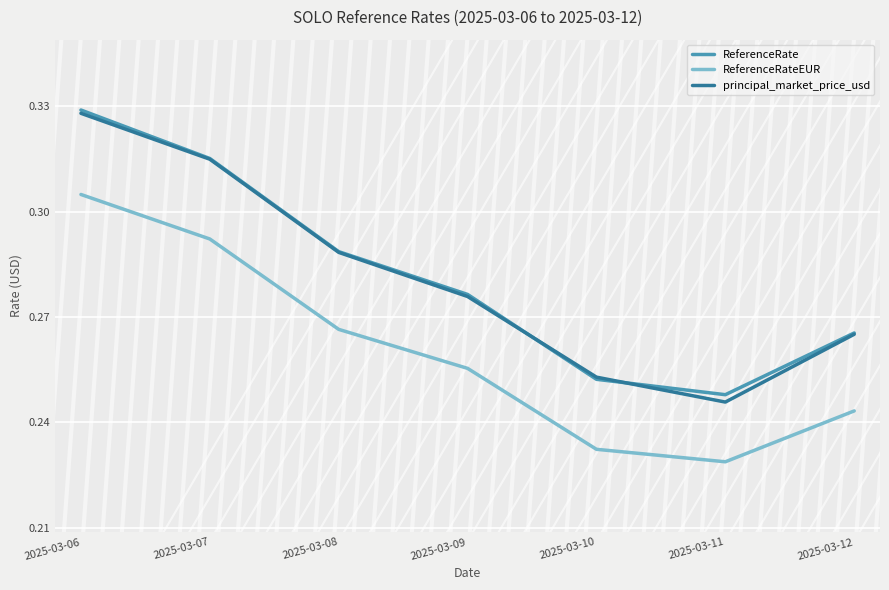

Between 2025-03-06 and 2025-03-08, which series saw the biggest shift?

ReferenceRate